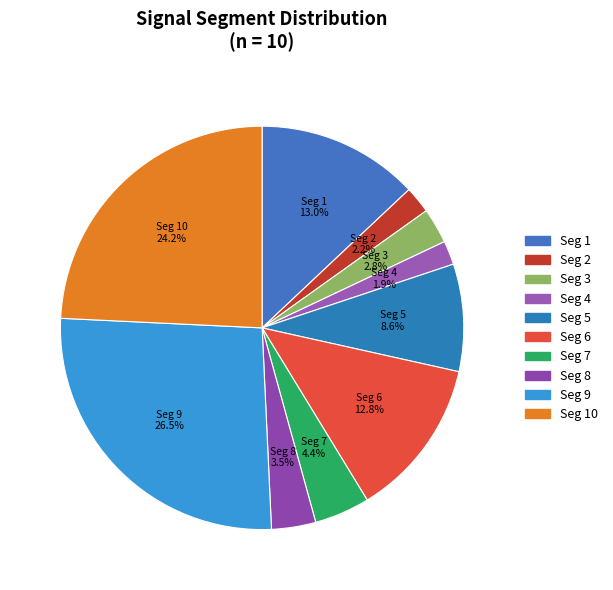

Between Seg 6 and Seg 9, which is larger?

Seg 9